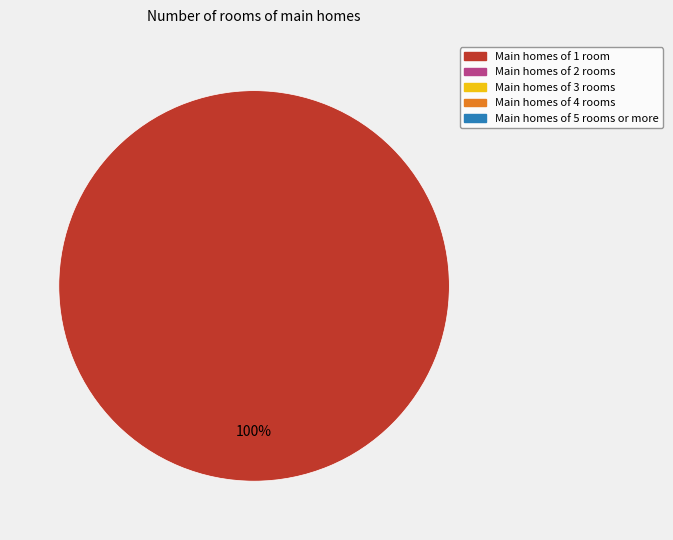

Is there a majority slice in this chart?

Yes